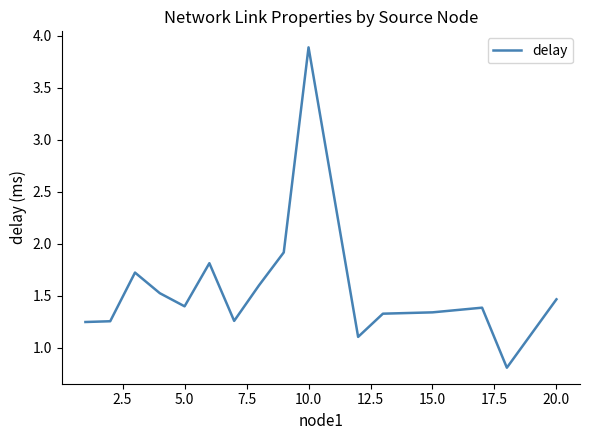

What is the greatest value displayed?

3.9